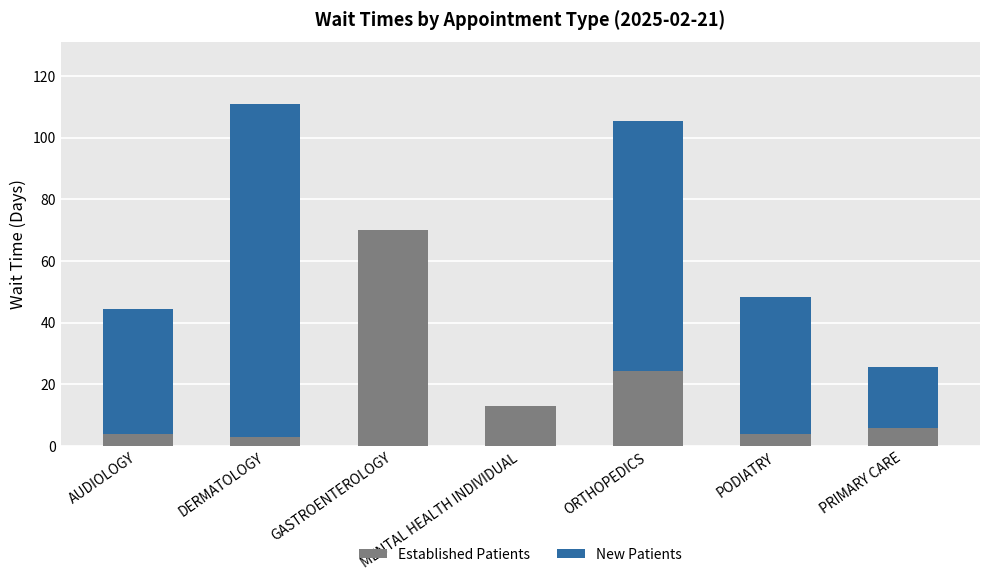

True or false: Established Patients has a value of 3.9 at MENTAL HEALTH INDIVIDUAL.

False